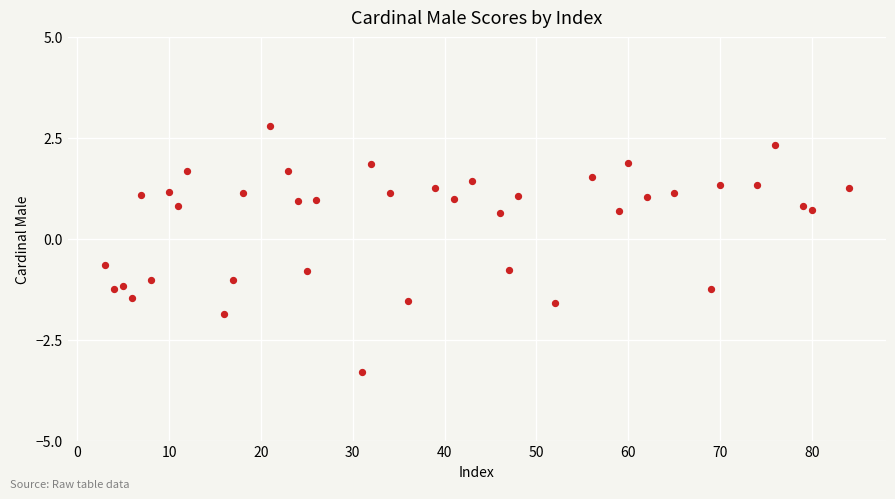

What is the range of X values (max minus min)?

81.0